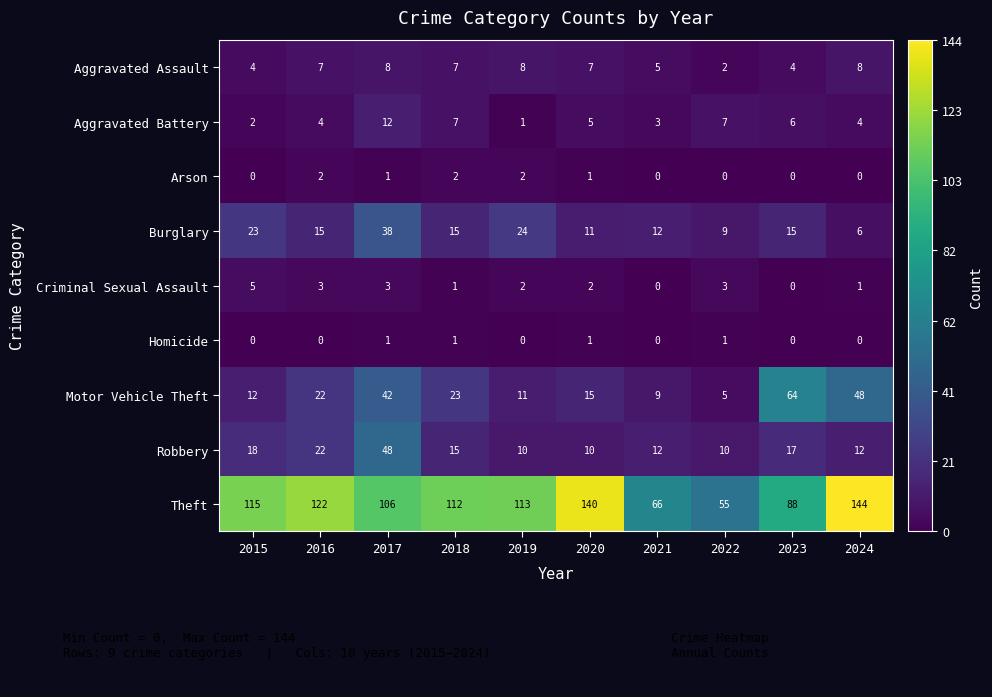

What is the sum of all Aggravated Assault values?

60